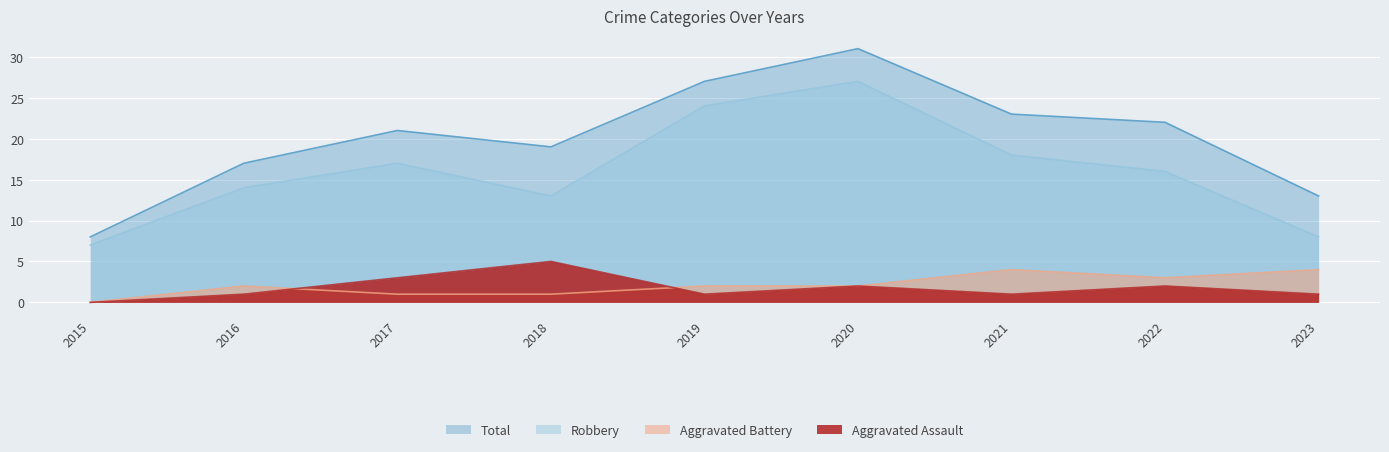

How many values in the Total series exceed 21?

4